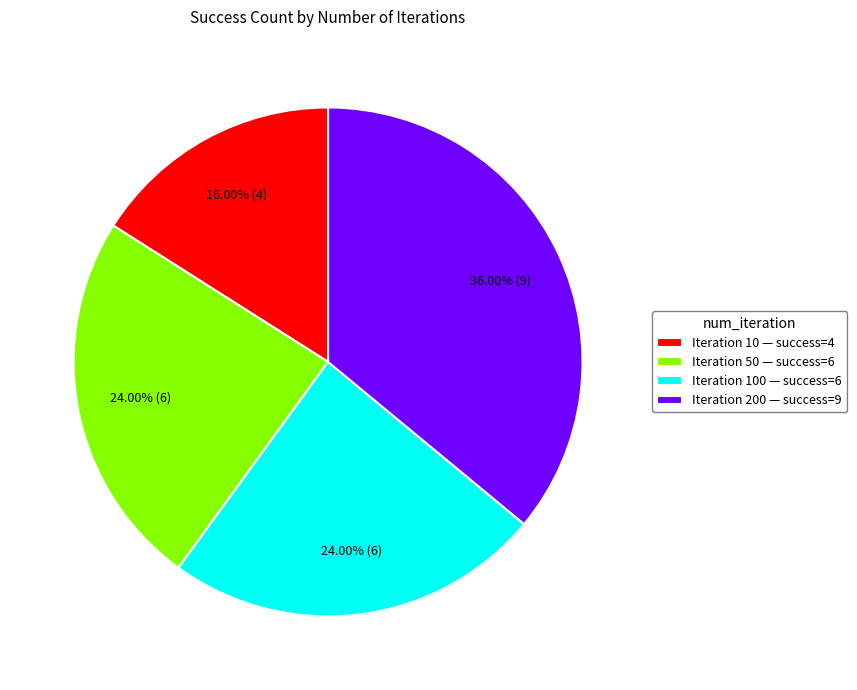

Combined, do Iteration 200 — success=9 and Iteration 100 — success=6 account for over 50%?

Yes